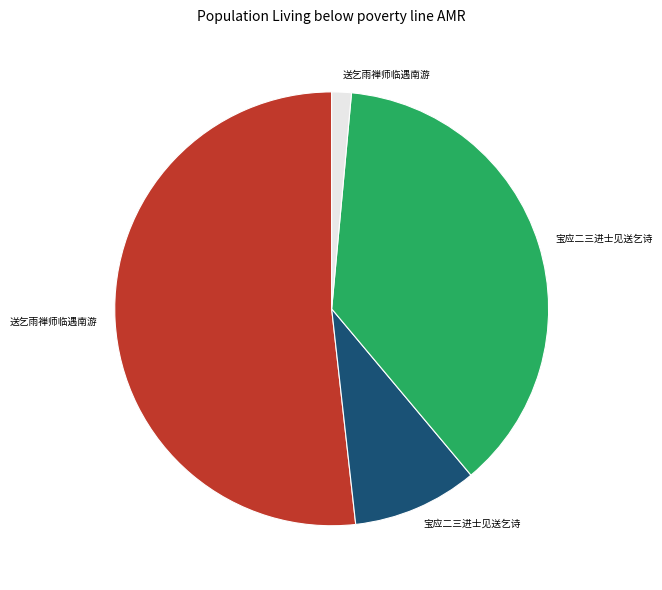

Is there a majority slice in this chart?

Yes